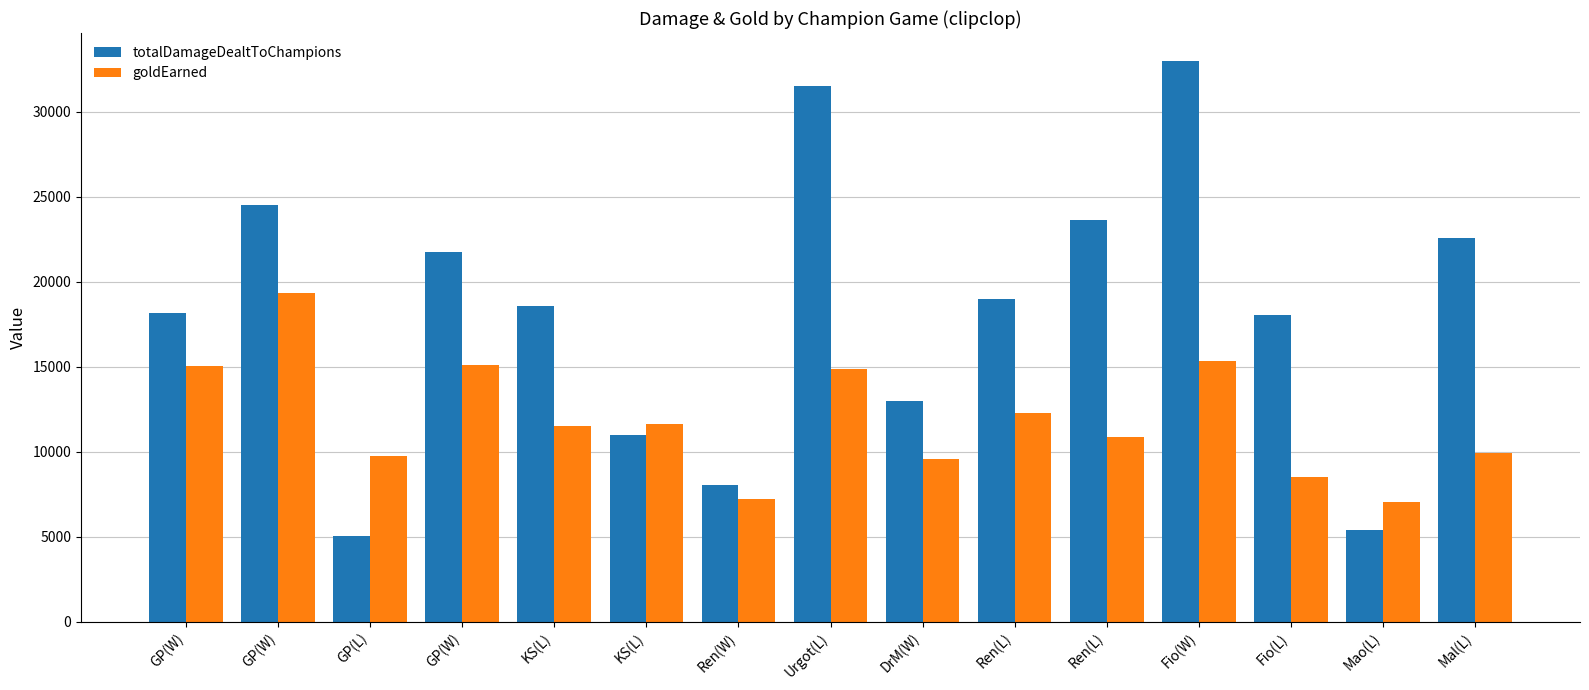

What is the difference between the maximum and second lowest values in the totalDamageDealtToChampions series?

27589